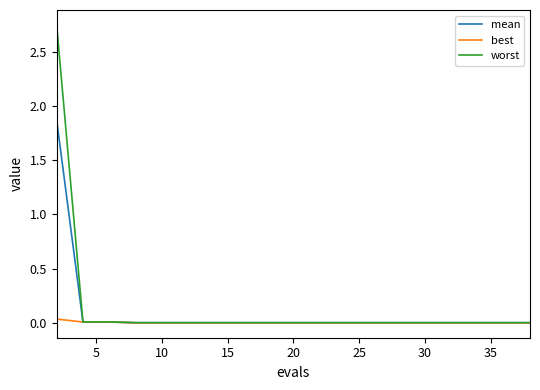

Rank the series by their maximum value, from lowest to highest.

best, mean, worst